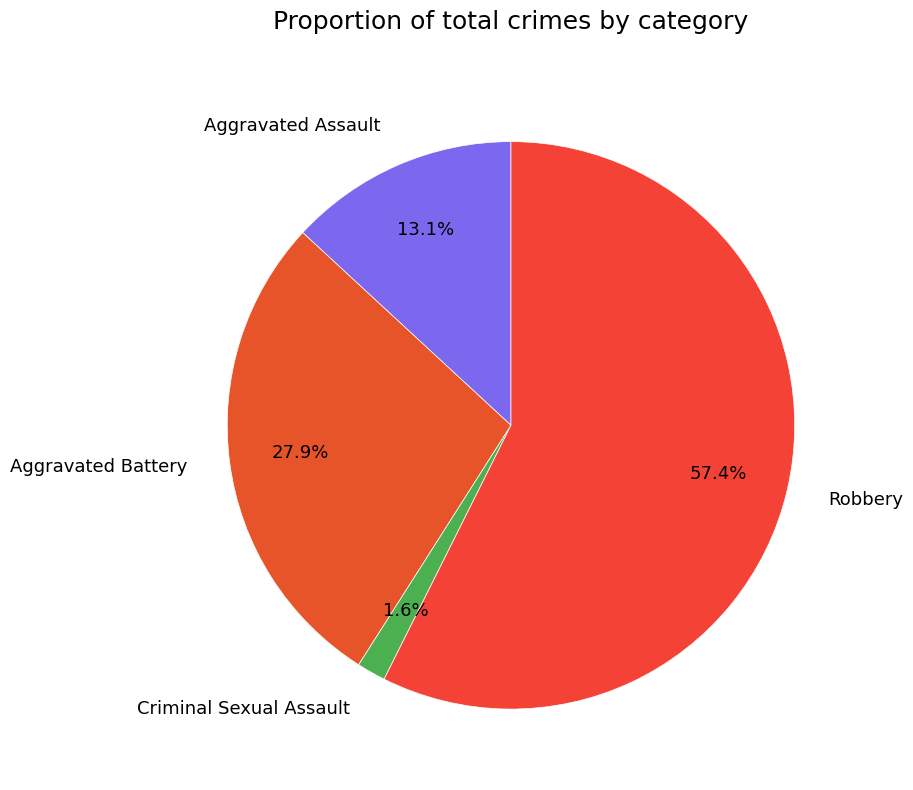

Is there a majority slice in this chart?

Yes